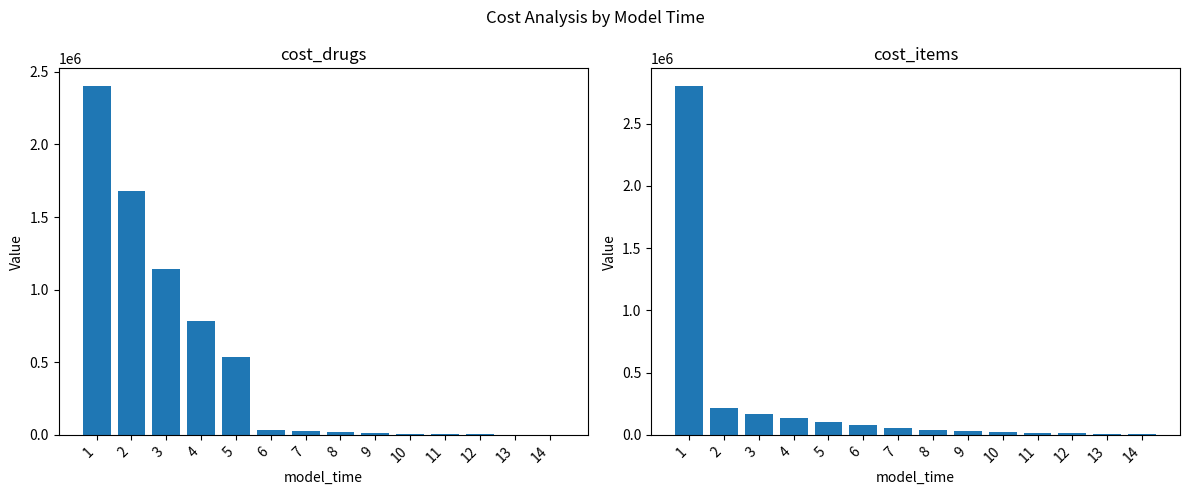

Reading left to right, transcribe all the data shown in this chart.

cost_drugs: 2403739.4	1676139.0	1145025.2	781975.4	534015.3	35091.6	23987.5	16396.6	11207.6	7660.5	5235.9	3578.7	2445.9	1671.6
cost_items: 2803485.9	213391.8	171233.5	133711.9	102473.8	77417.2	57825.4	42793.0	31425.5	22928.2	16635.9	12012.7	8638.0	6188.5